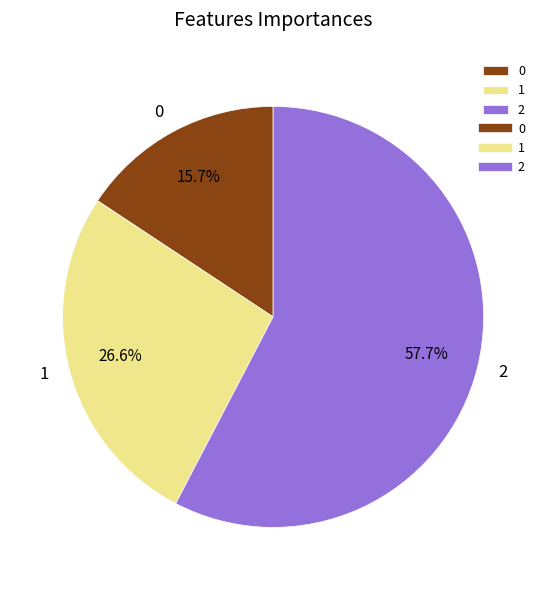

To the nearest percent, what is the difference between the 1 and 2 slice percentages?

31%